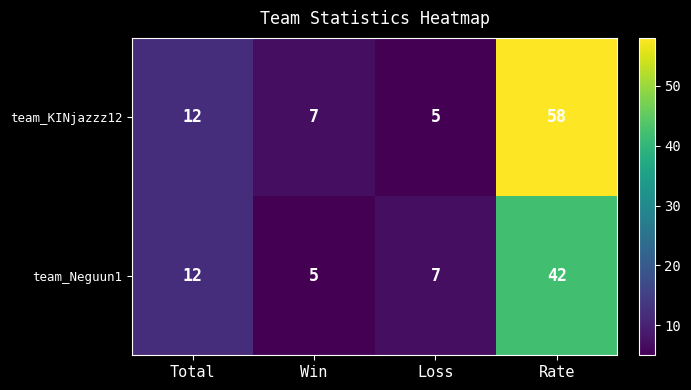

Which series has the largest total across all categories?

team_KINjazzz12